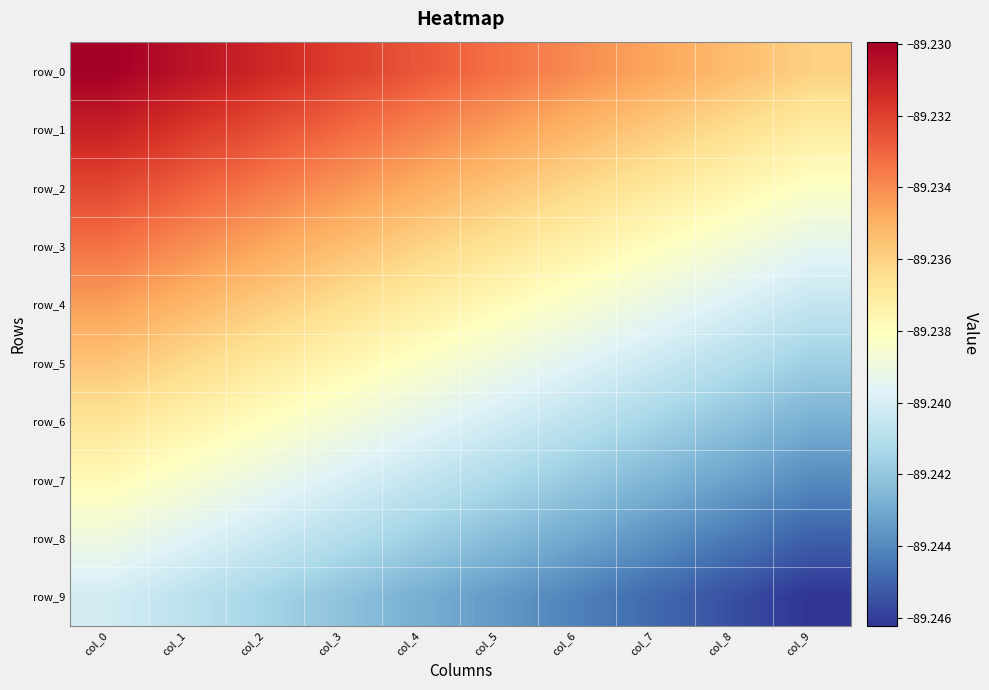

Which series has the largest total across all categories?

row_0